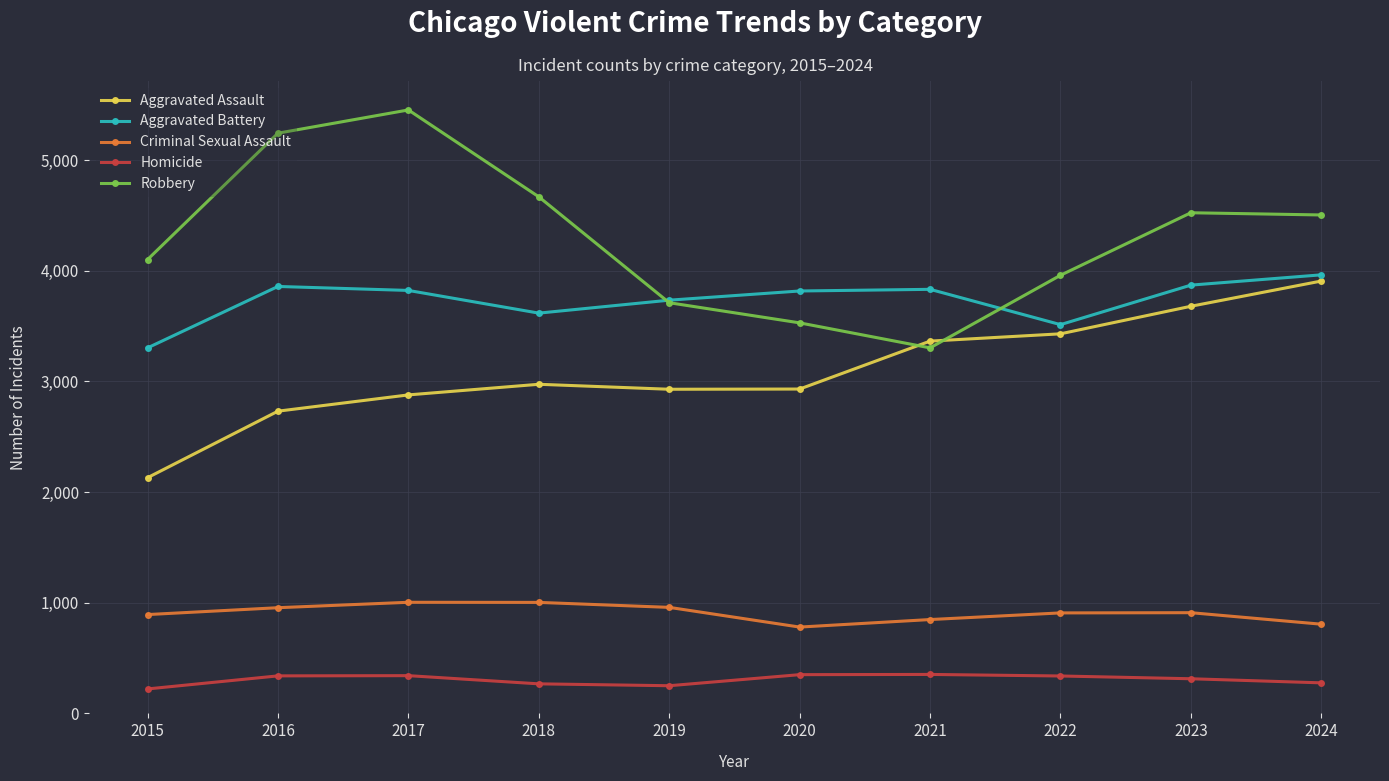

What is the difference between the second highest and second lowest values in the Aggravated Assault series?

948